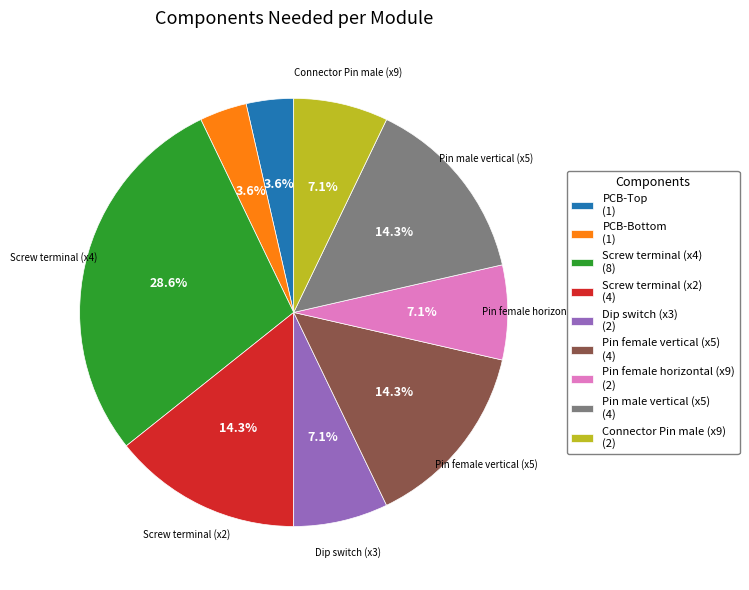

Is there a majority slice in this chart?

No